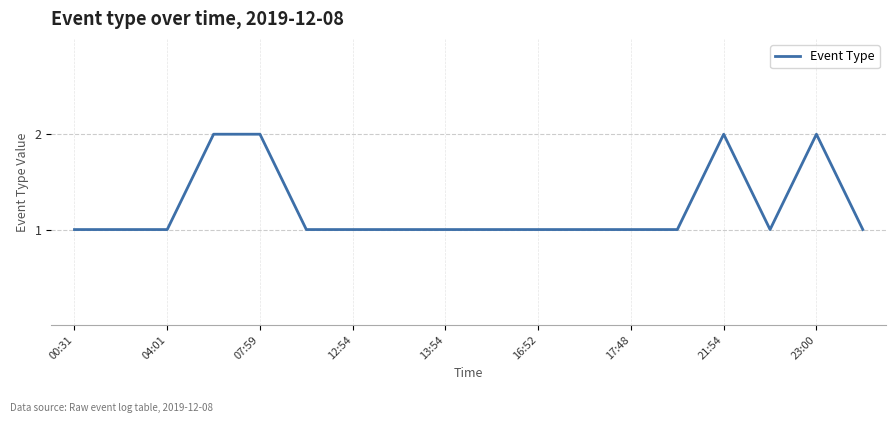

Reading left to right, extract all data points from this chart.

1	1	1	2	2	1	1	1	1	1	1	1	1	1	2	1	2	1